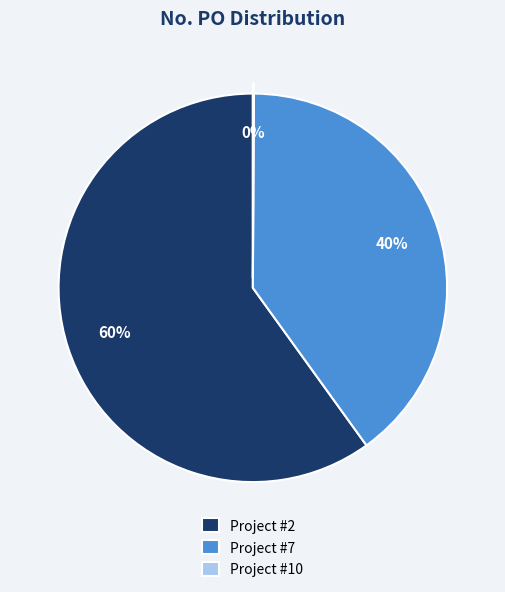

Is it true that Project #7 is 52% of the pie?

False